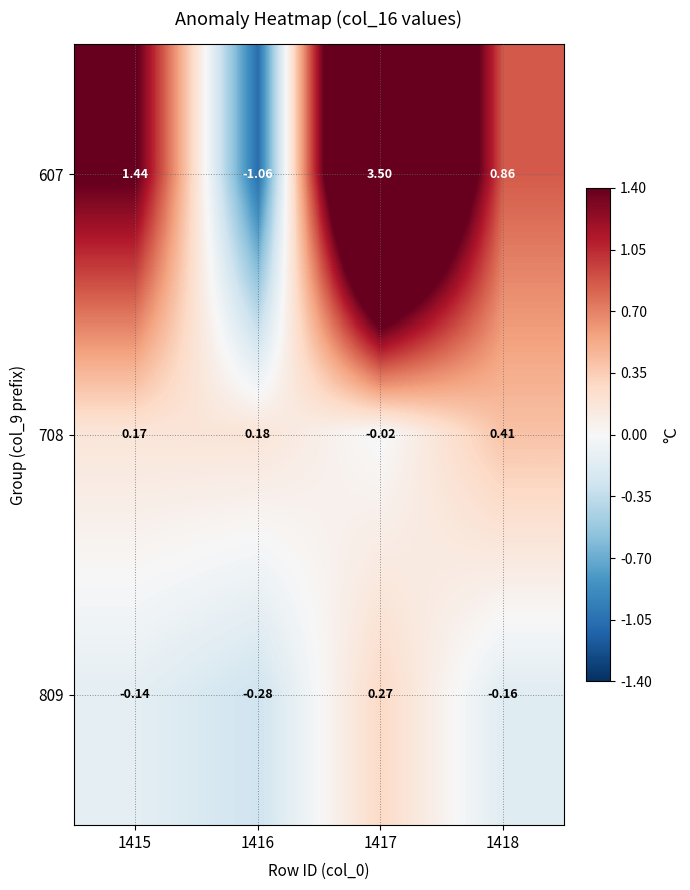

List the series in order of their overall mean, highest first.

607, 708, 809